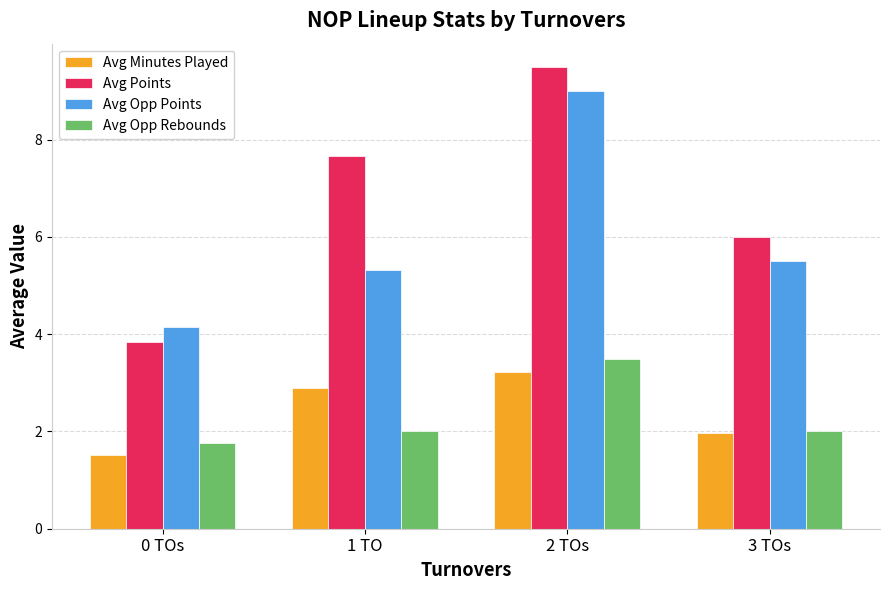

What is the average value of the Avg Points series?

6.8